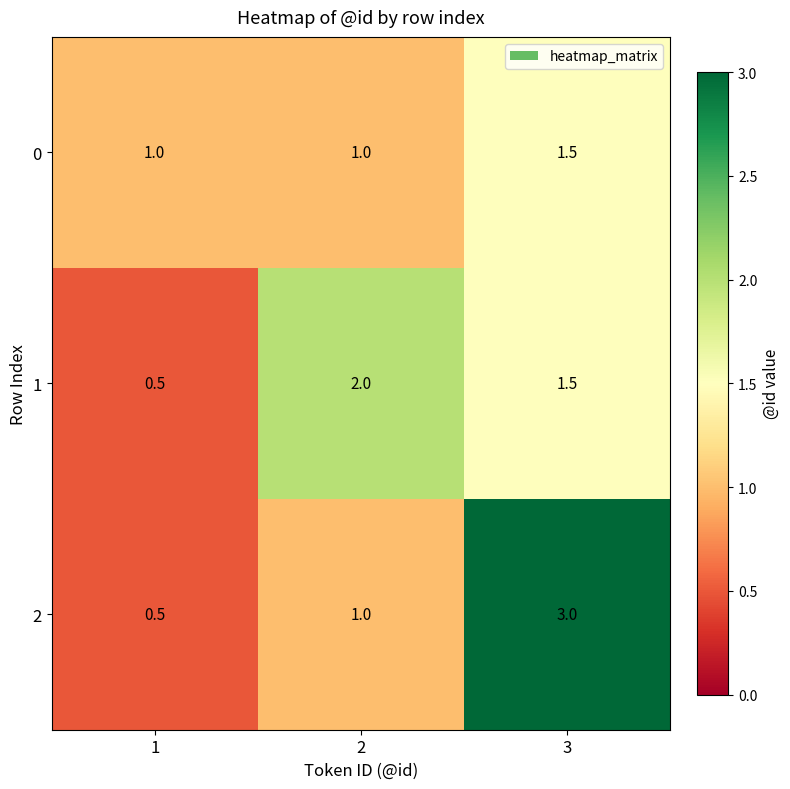

Reading left to right, extract all data points from this chart.

0: 1.0	1.0	1.5
1: 0.5	2.0	1.5
2: 0.5	1.0	3.0